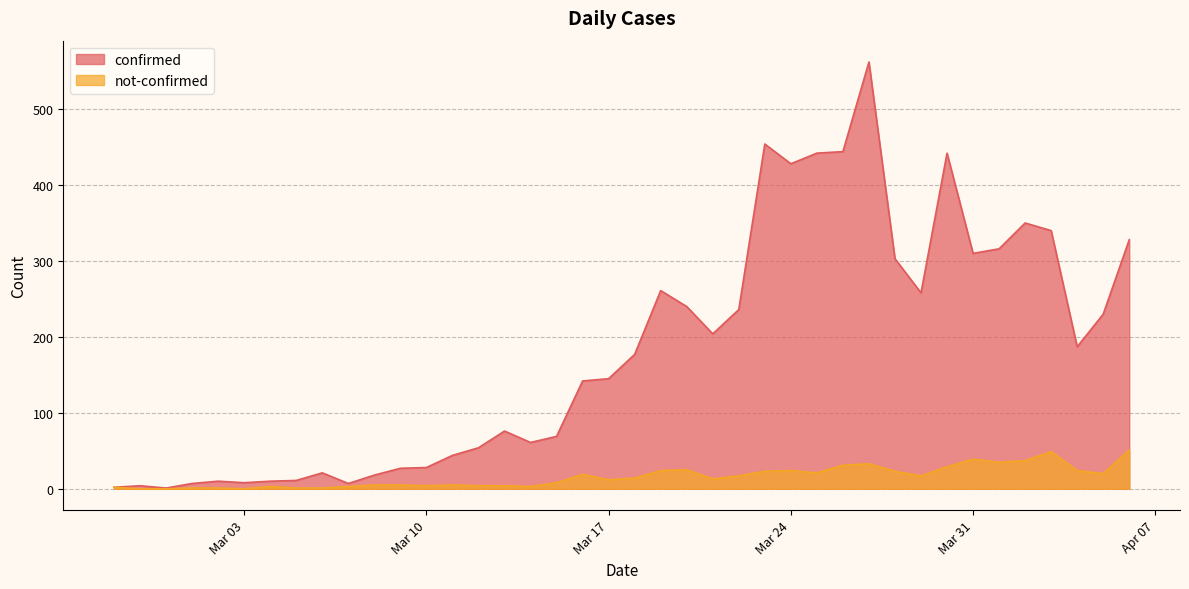

Between 2020-03-30 and 2020-03-06, which is larger?

2020-03-30